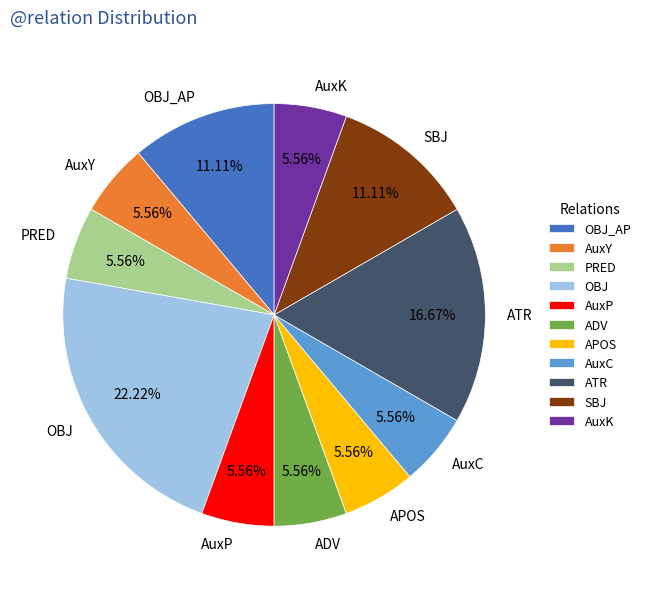

What percentage is the AuxK slice, to the nearest percent?

6%